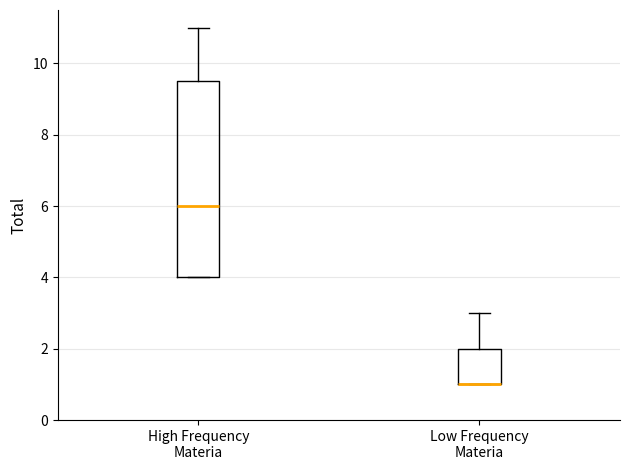

Comparing the boxes themselves (not the whiskers), which one is the tallest?

High Frequency Materia